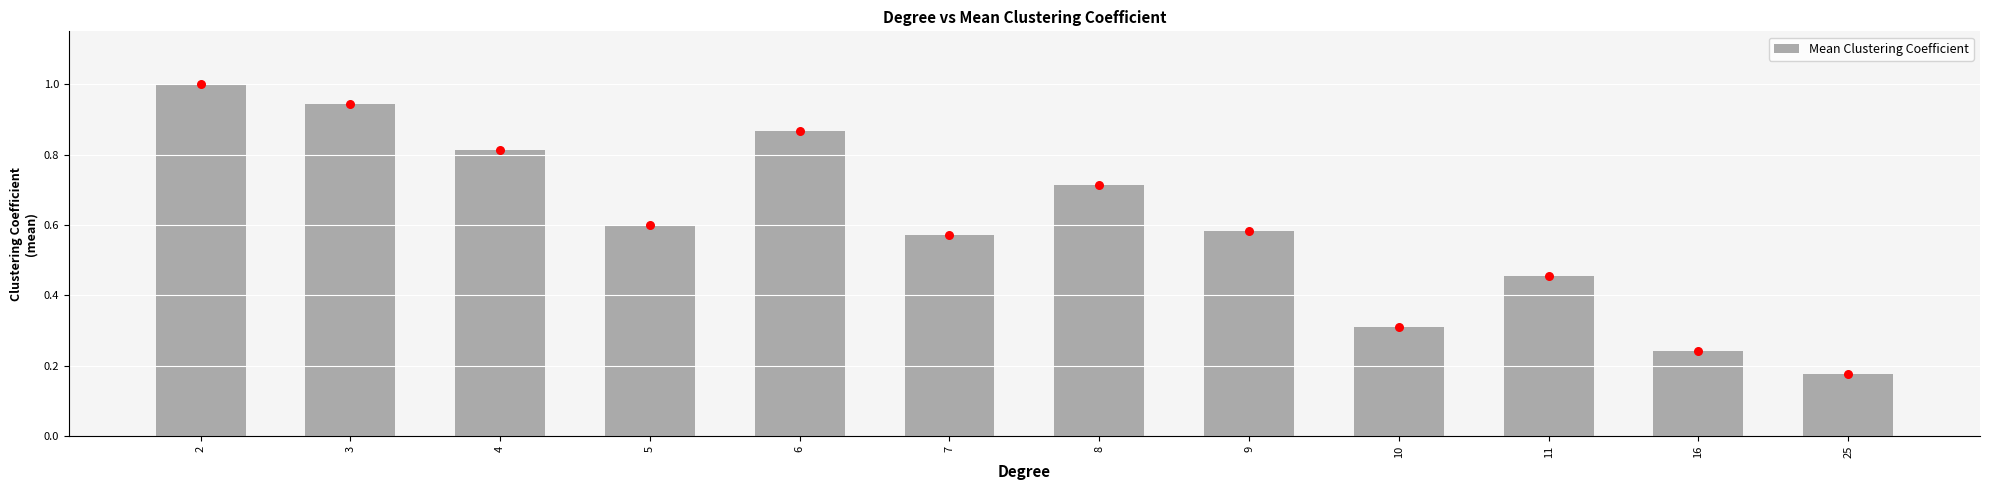

What is the ratio of the value at 4 to the value at 2?

0.8